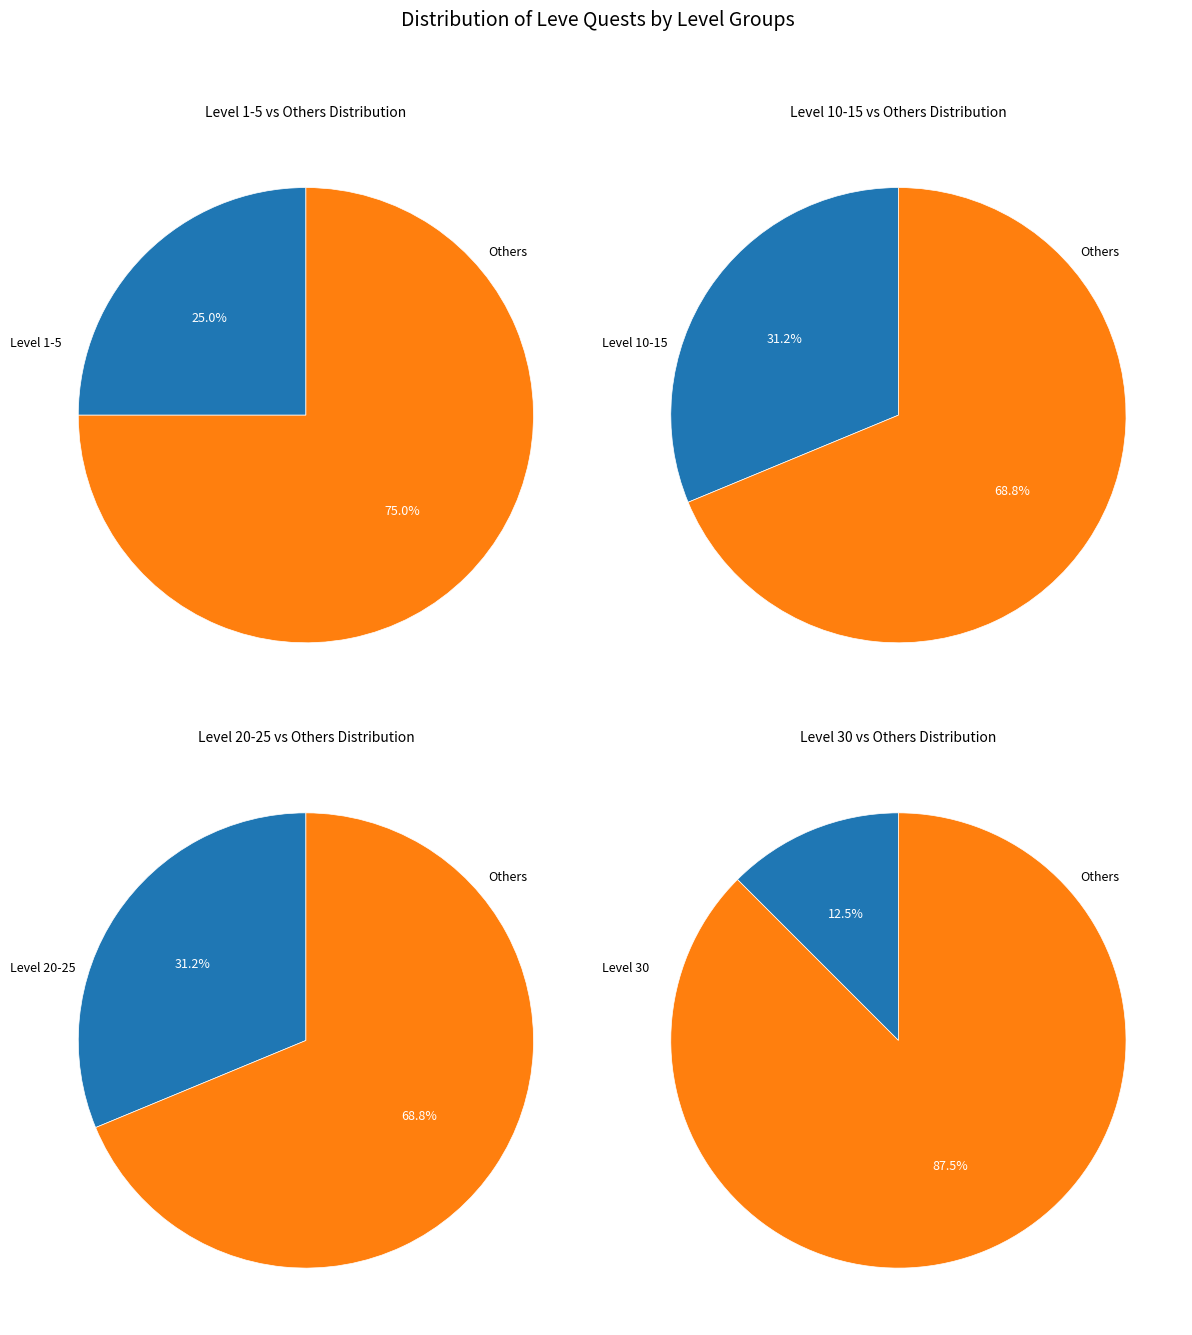

What is the total percentage of Level 25 and Level 20?

31.2%